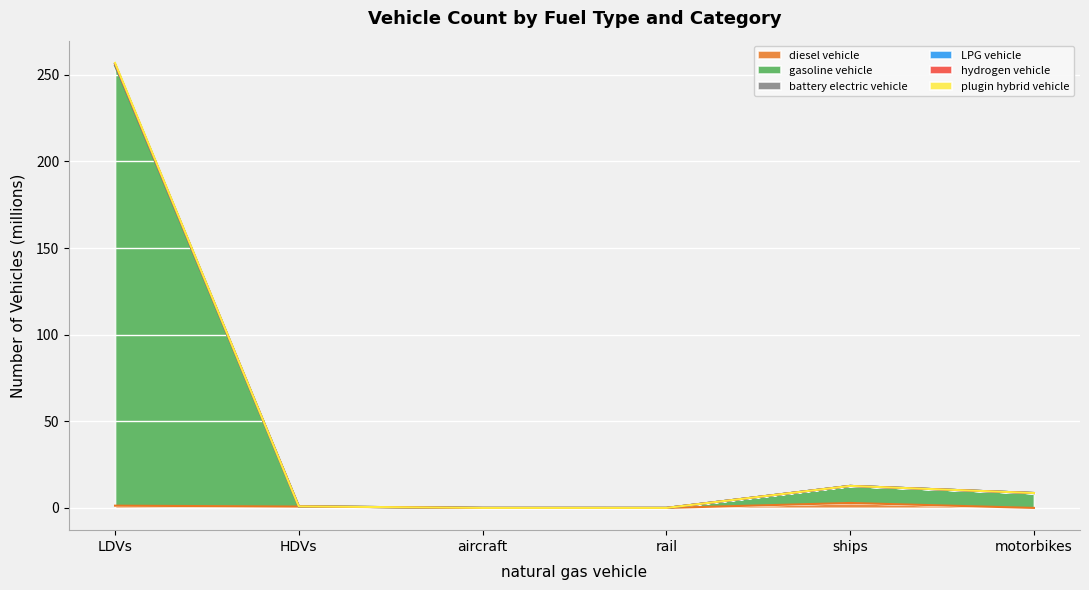

True or false: LPG vehicle has a value of 8.6 at motorbikes.

True